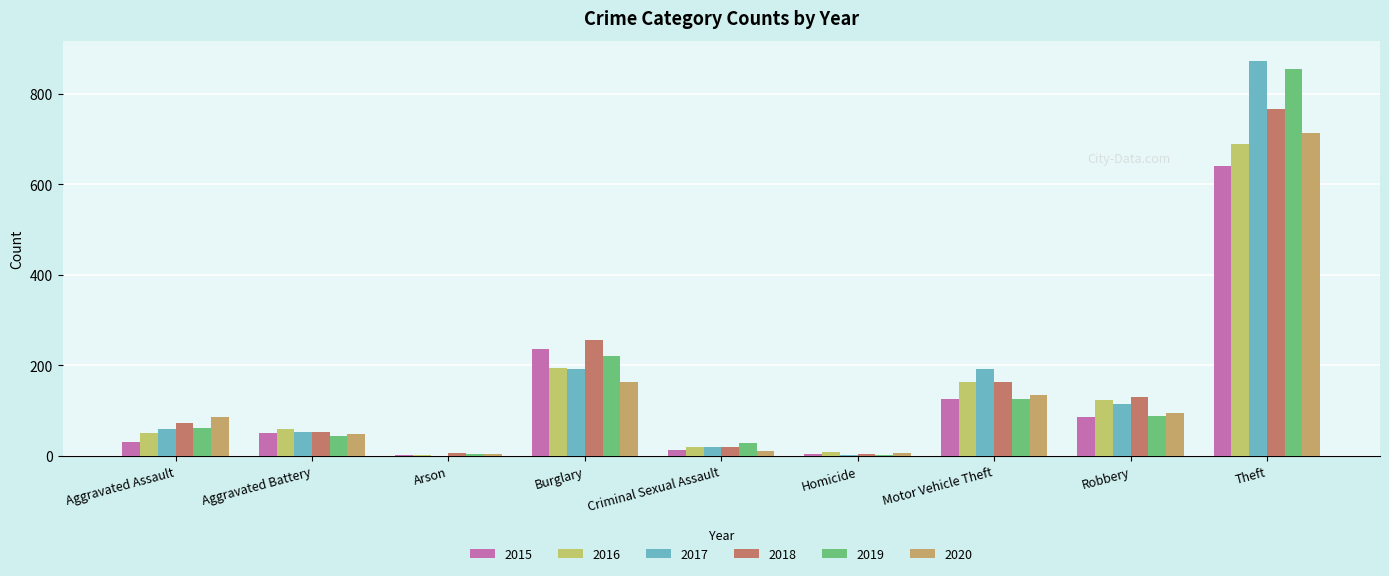

Are the bars horizontal?

No